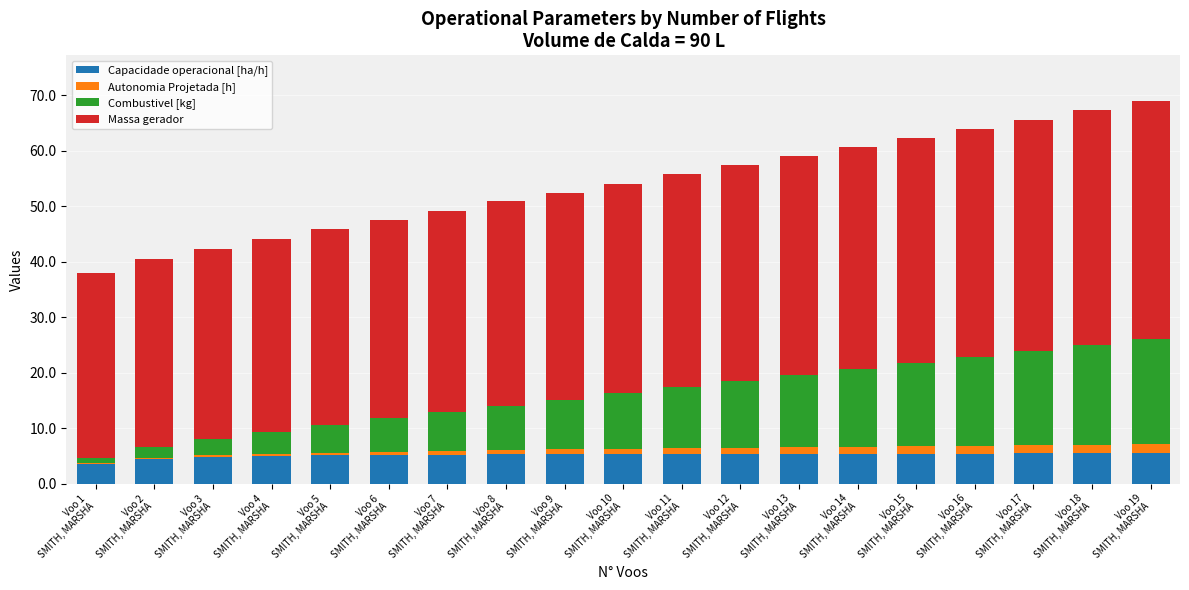

Are the bars horizontal?

No